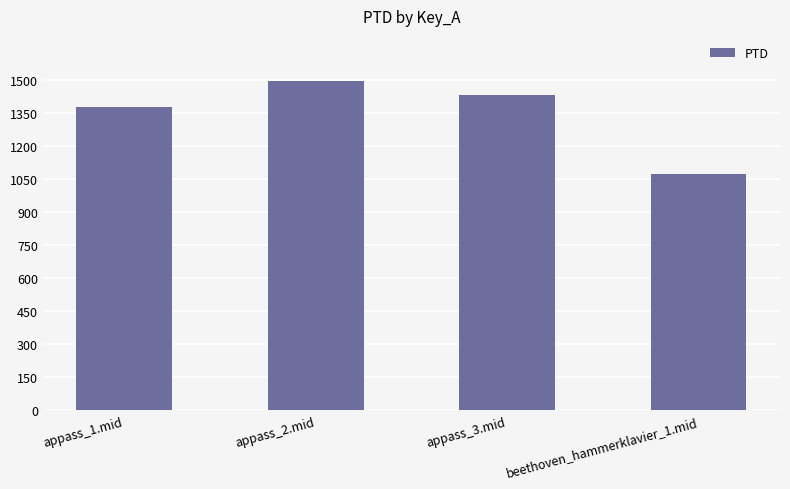

List the labels in order of value, largest first.

appass_2.mid, appass_3.mid, appass_1.mid, beethoven_hammerklavier_1.mid